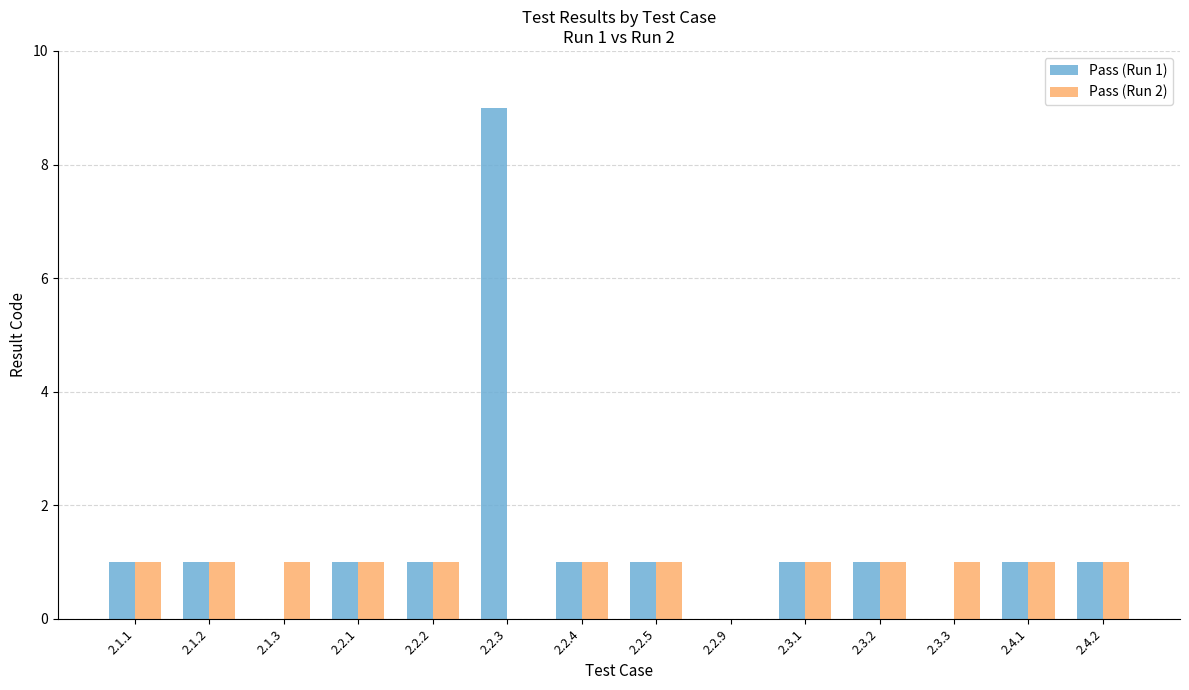

Reading left to right, what are all the values shown in this chart?

Pass (Run 1): 1	1	0	1	1	9	1	1	0	1	1	0	1	1
Pass (Run 2): 1	1	1	1	1	0	1	1	0	1	1	1	1	1